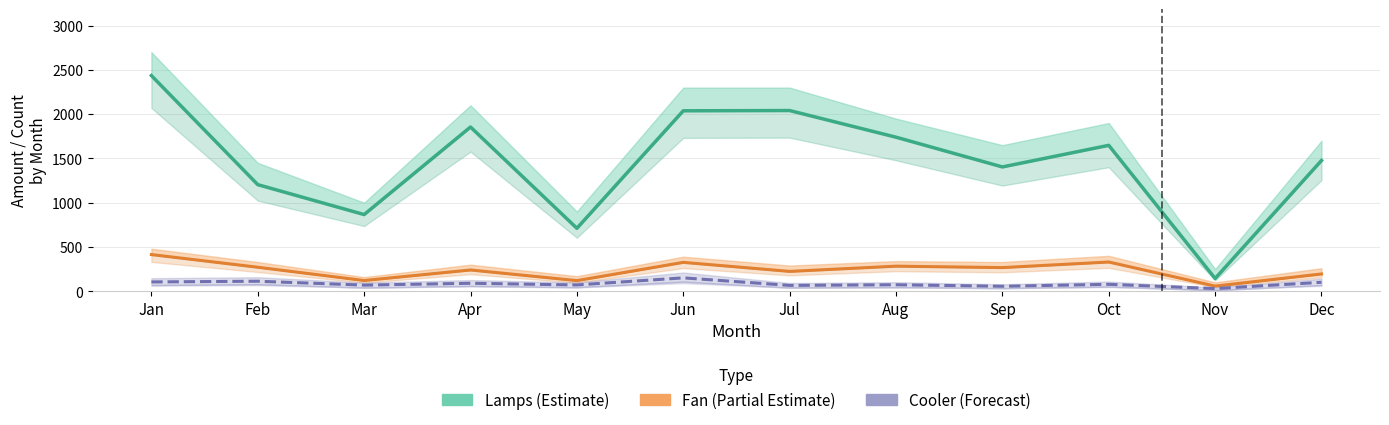

How many data points in Fan (Partial Estimate) are less than 267?

6